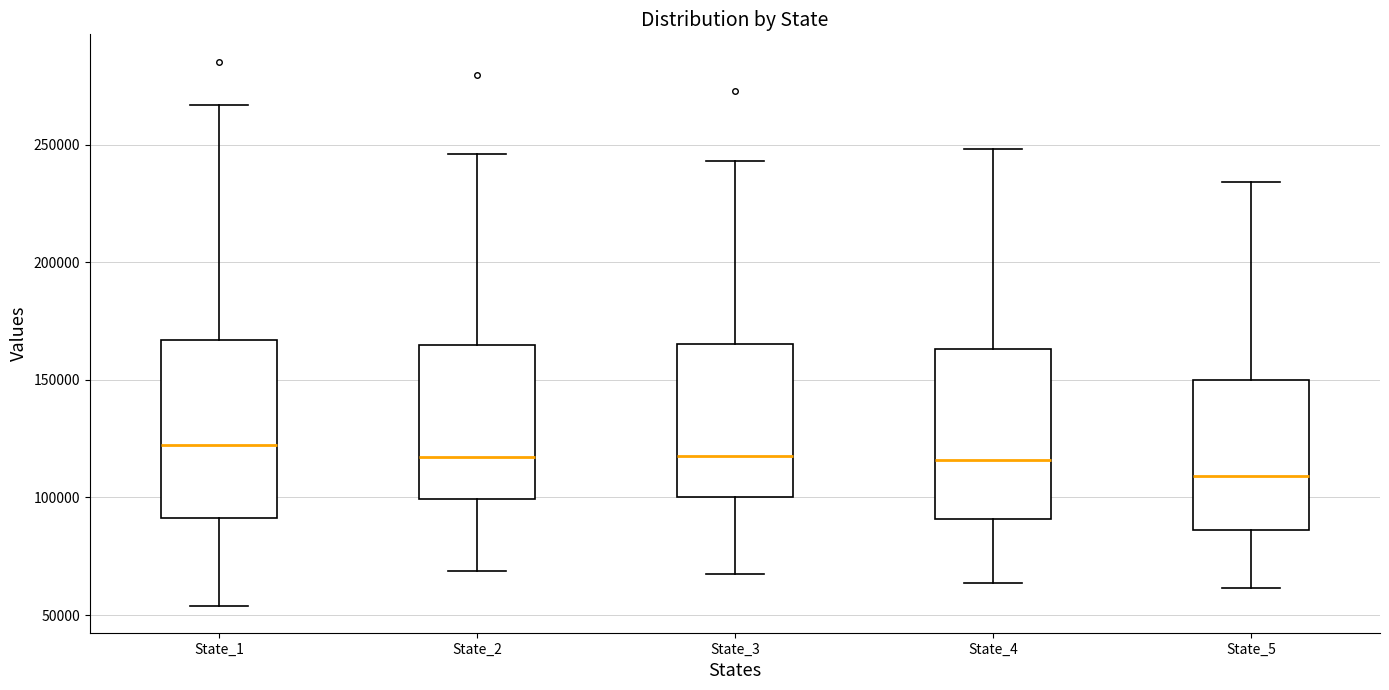

Reading left to right, transcribe this box plot: for each box, give where its median line is, the range the box spans, and where its two whiskers end, as read against the y-axis. The values are not printed on the chart, so give them approximately, as read against the axis.

State_1: median 120000, box 90000 to 165000, whiskers 55000 to 265000
State_2: median 115000, box 100000 to 165000, whiskers 70000 to 245000
State_3: median 115000, box 100000 to 165000, whiskers 70000 to 245000
State_4: median 115000, box 90000 to 165000, whiskers 65000 to 250000
State_5: median 110000, box 85000 to 150000, whiskers 60000 to 235000